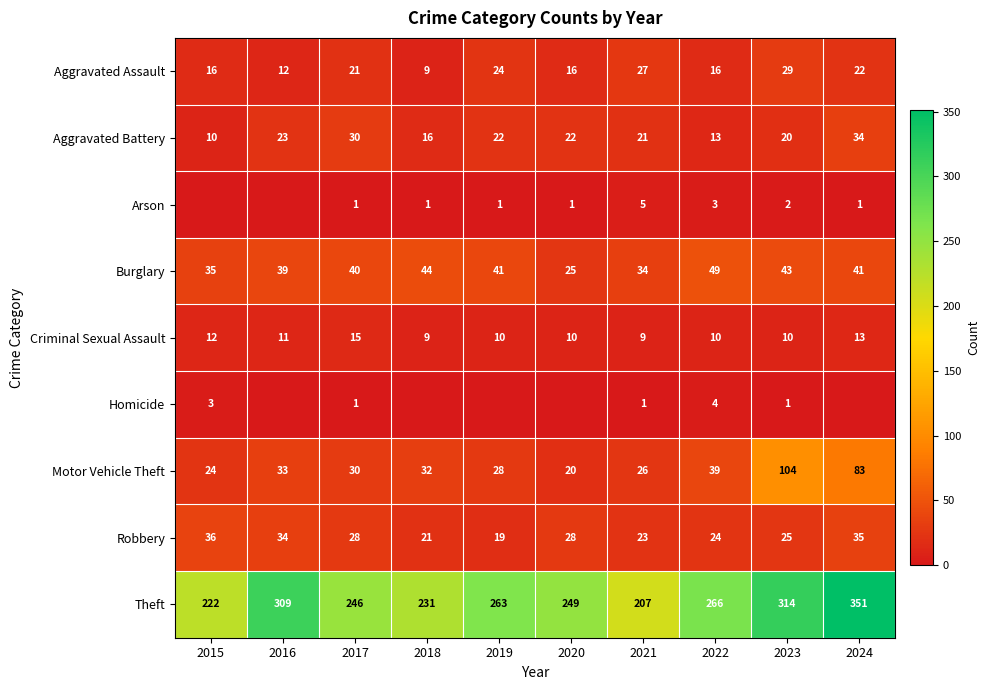

Is the value of Theft at 2021 greater than the value of Burglary at 2024?

Yes